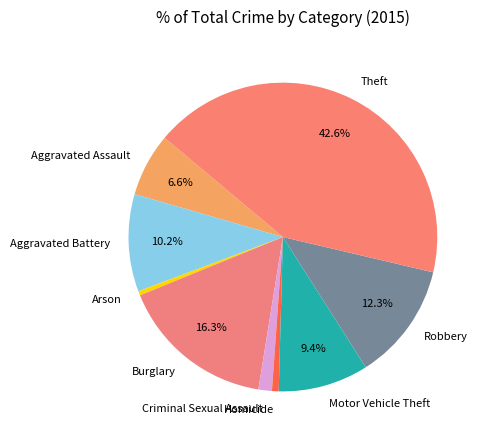

Count the number of slices in the pie.

9